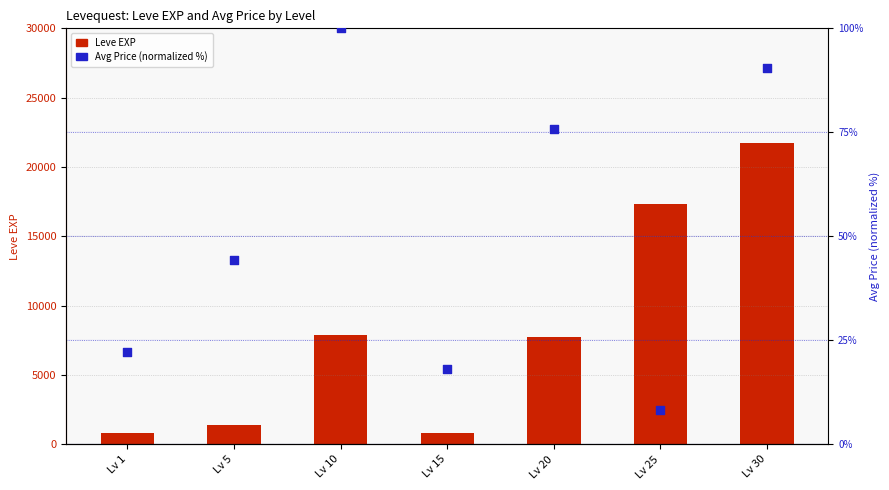

What are all the series names shown in the legend?

Leve EXP, Avg Price (normalized %)